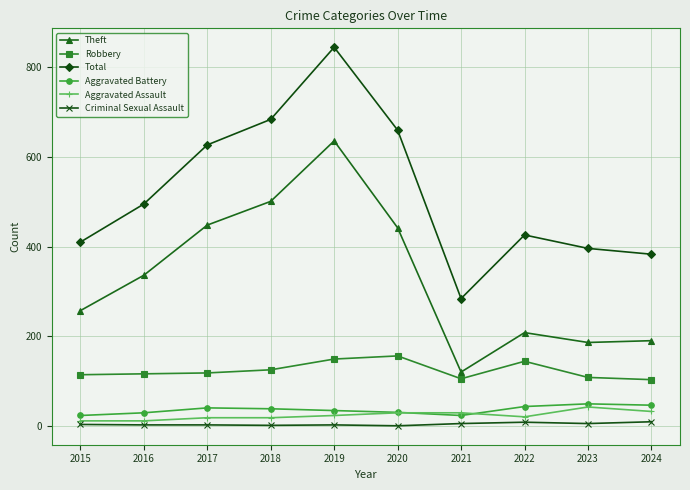

At how many categories does at least one series exceed 559?

4